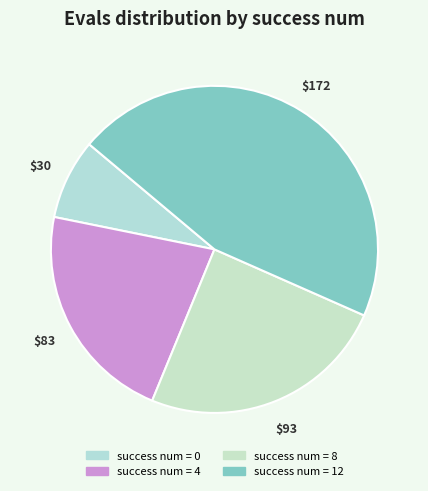

How many slices are in this pie chart?

4